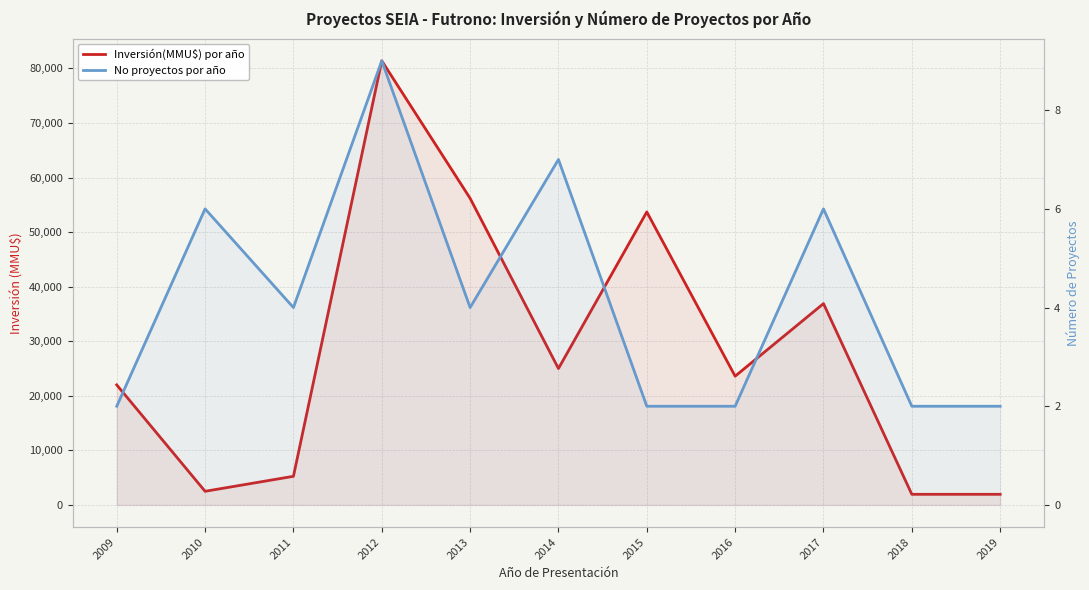

What are all the series names shown in the legend?

Inversión(MMU$) por año, No proyectos por año